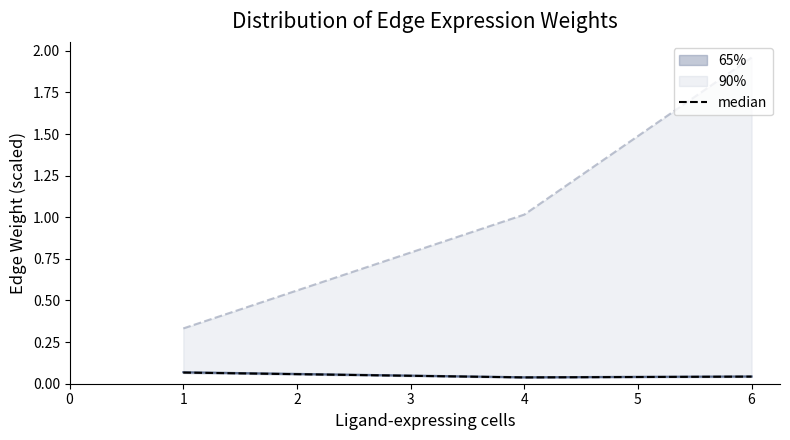

How many median values are between 0 and 1?

3